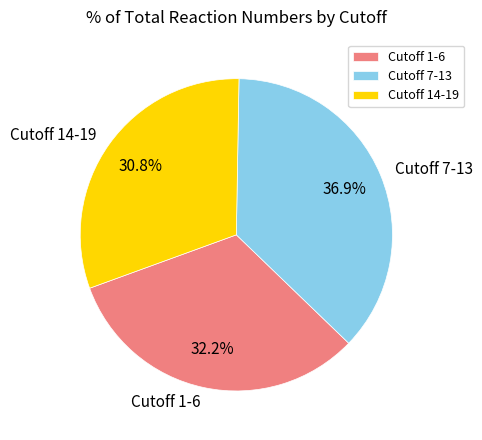

Is there a majority slice in this chart?

No